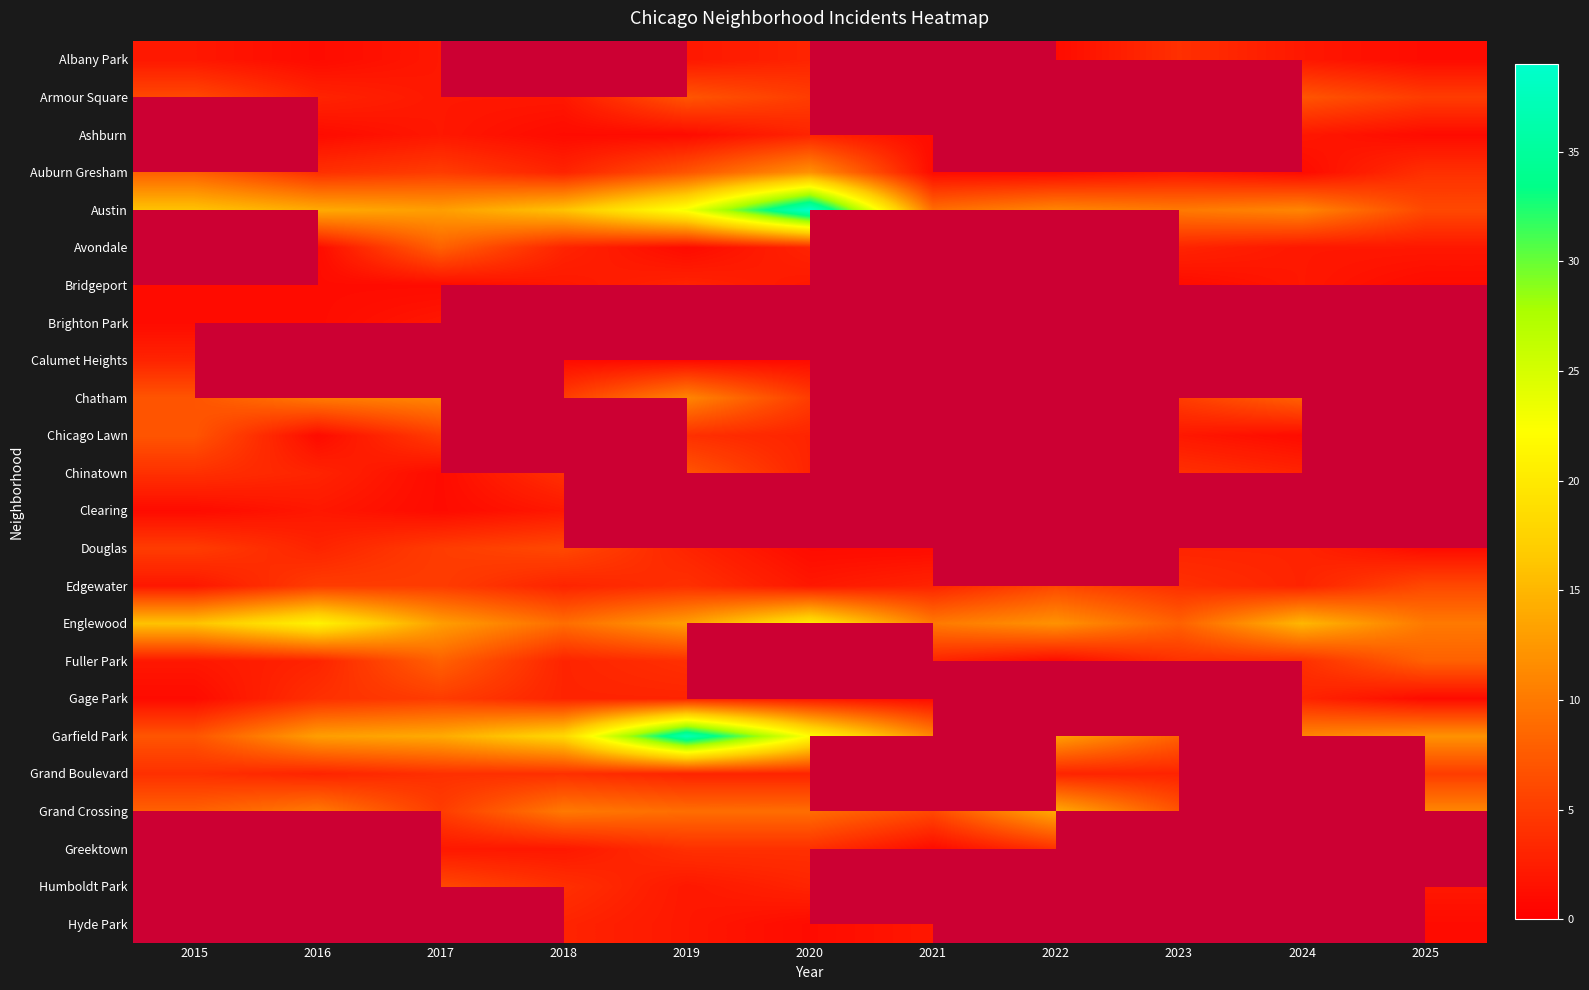

What is the maximum value for Chicago Lawn?

7.0